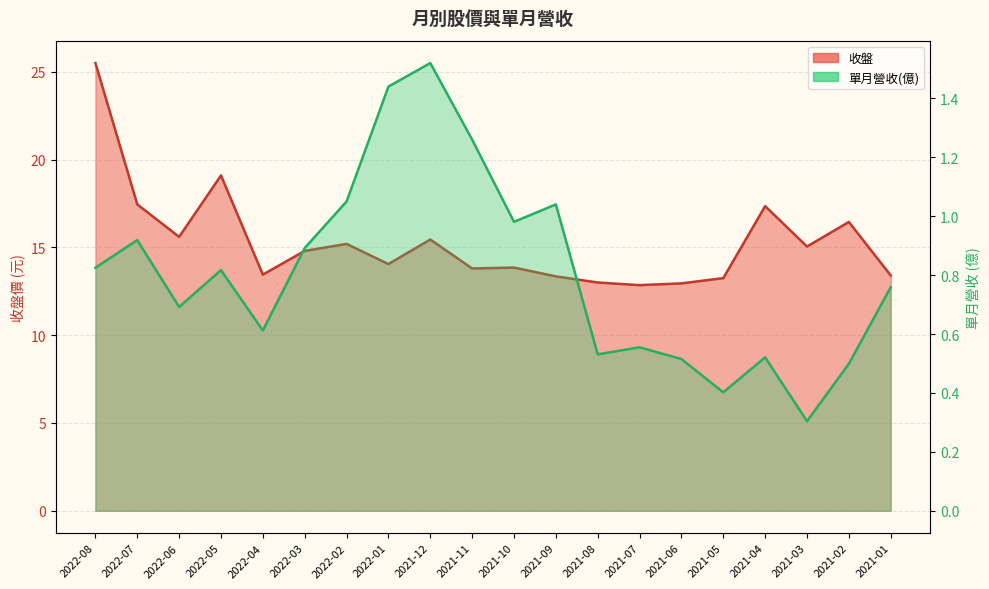

Which series changed the most between 2022-06 and 2021-10?

收盤